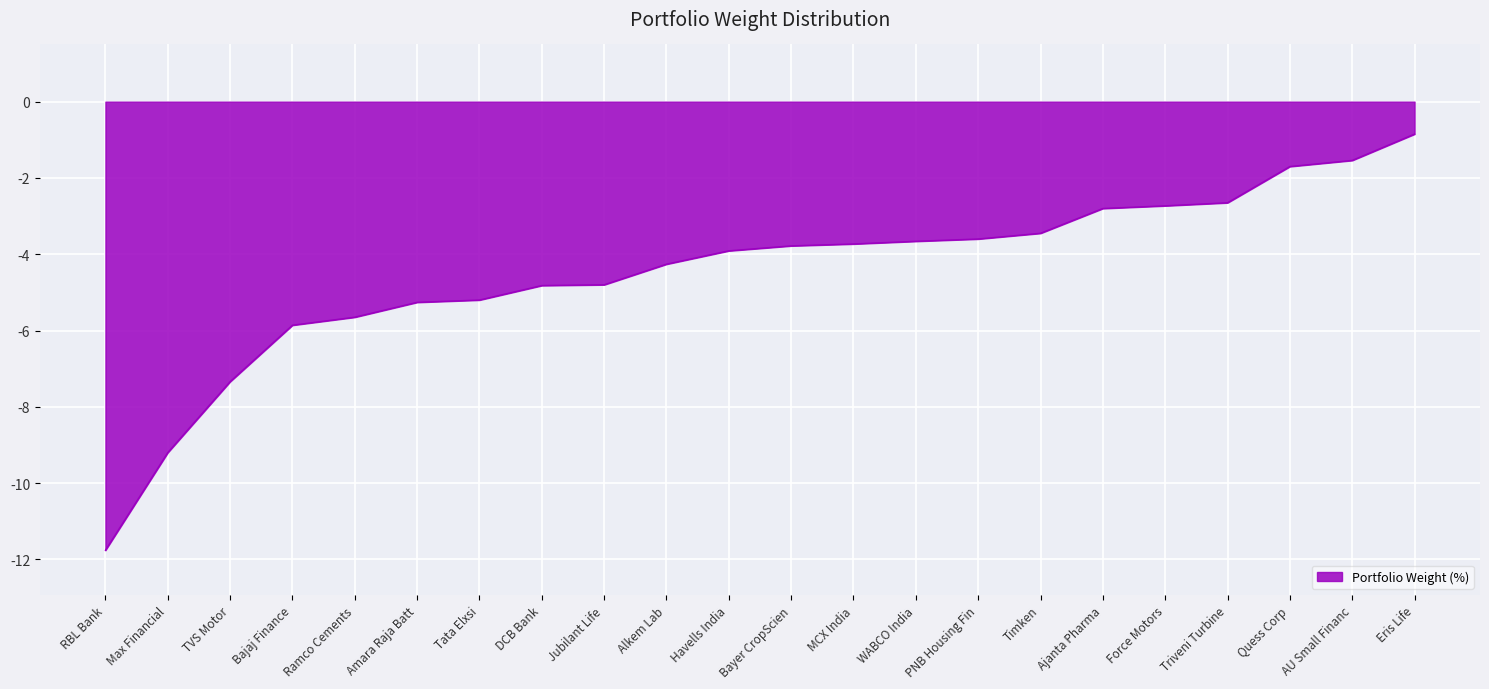

What is the average value?

-4.5